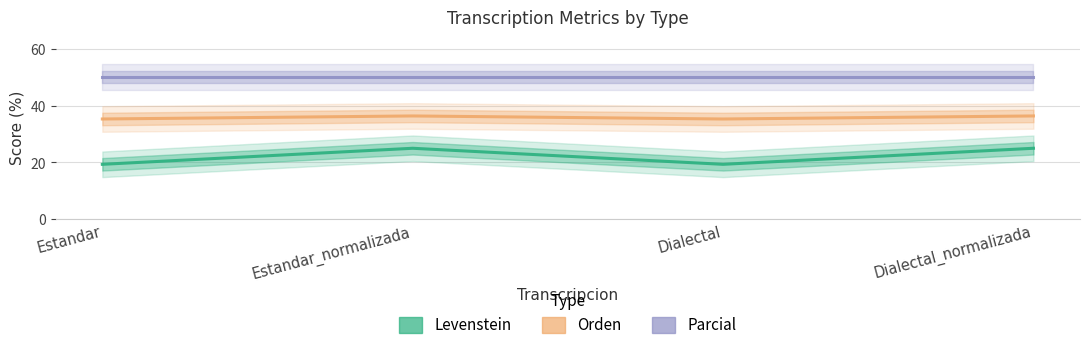

True or false: Parcial and Orden intersect in this chart.

False